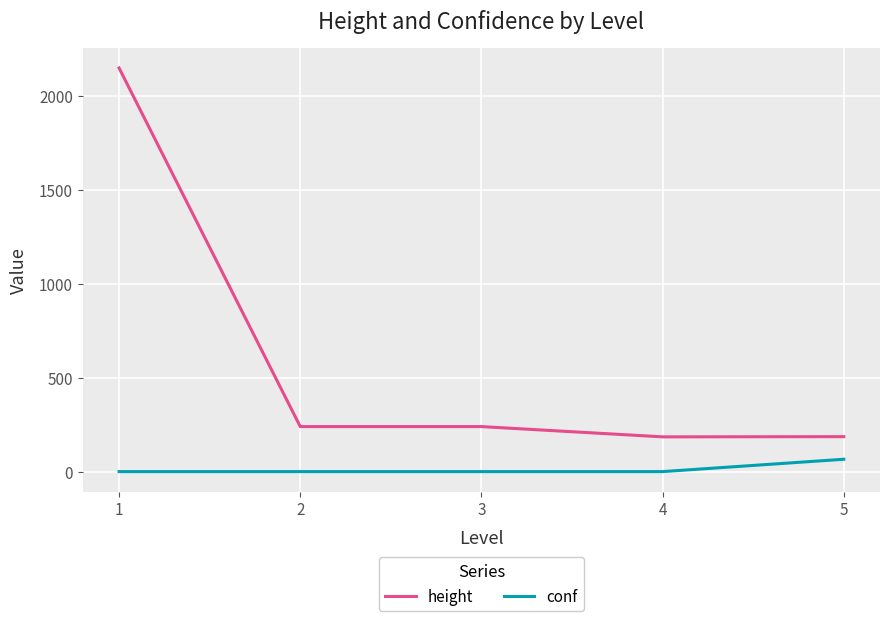

Is this an area chart (filled region under the line)?

No